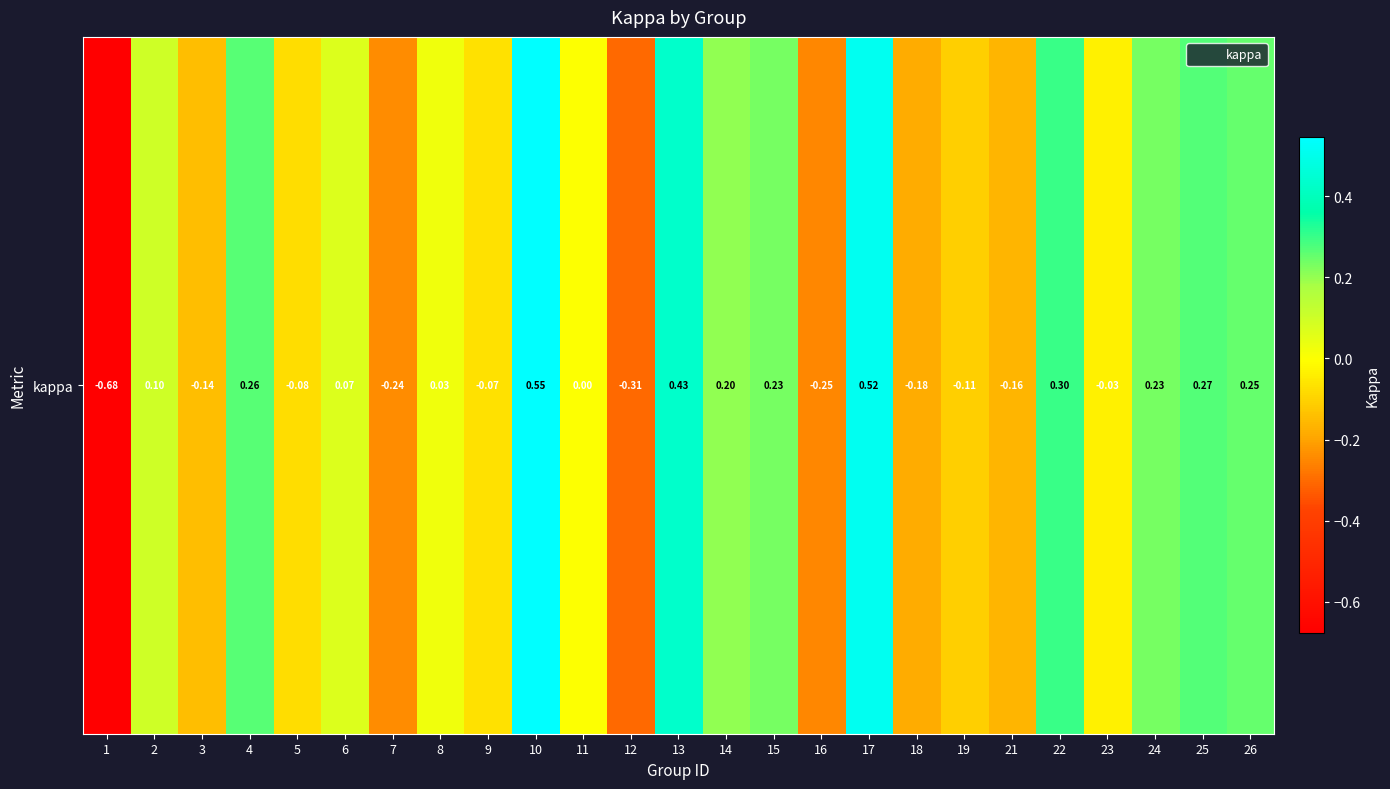

Where does the data first go above 0?

2